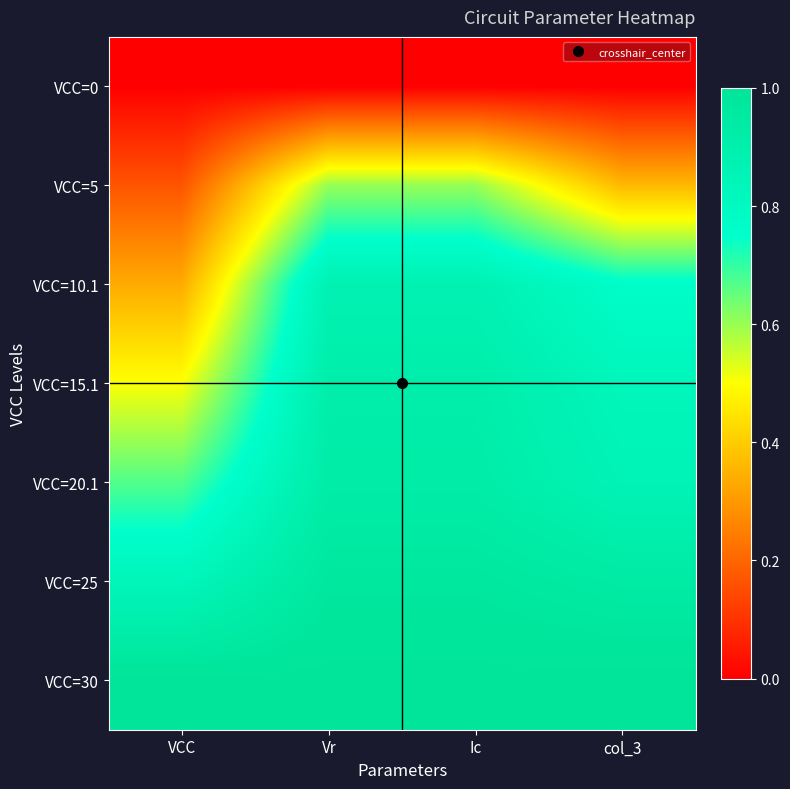

What is the greatest value displayed?

1.0